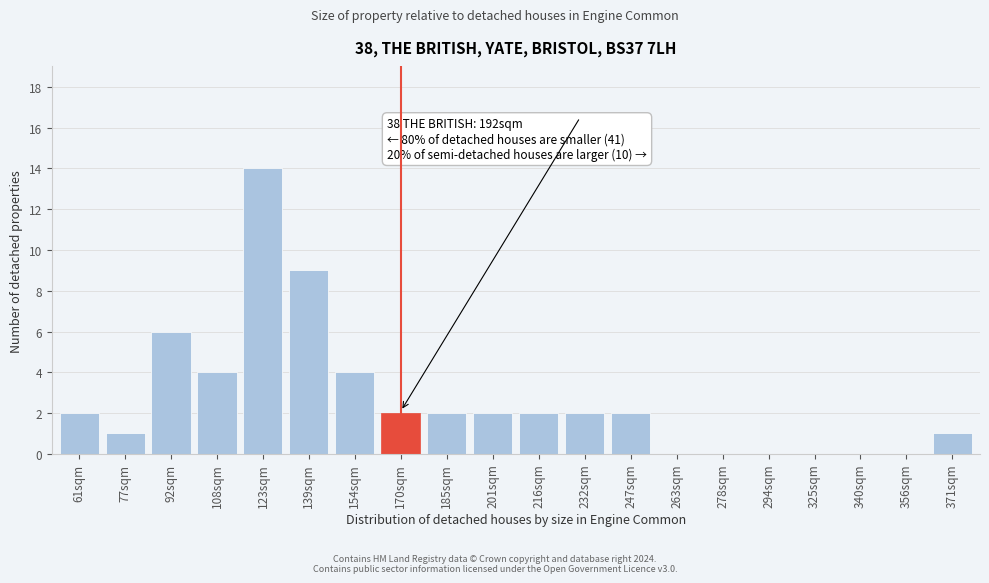

Reading left to right, list all the values displayed in this chart.

61sqm=2	77sqm=1	92sqm=6	108sqm=4	123sqm=14	139sqm=9	154sqm=4	170sqm=2	185sqm=2	201sqm=2	216sqm=2	232sqm=2	247sqm=2	263sqm=0	278sqm=0	294sqm=0	325sqm=0	340sqm=0	356sqm=0	371sqm=1